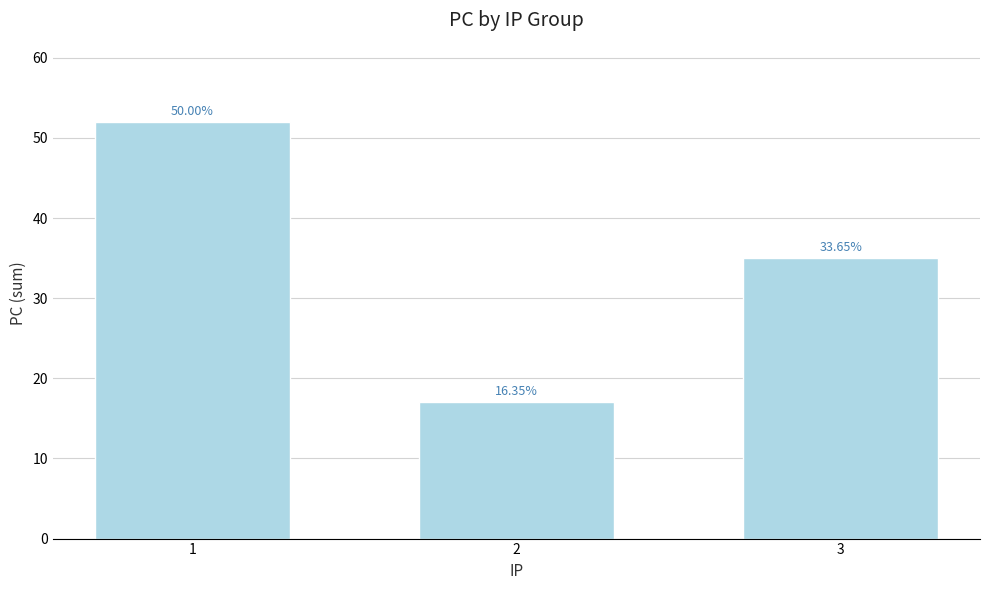

List the labels in order of value, largest first.

1, 3, 2